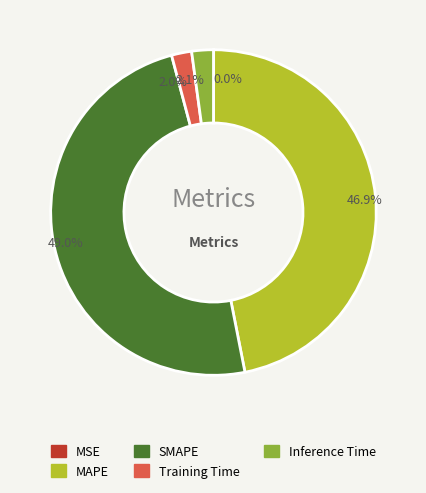

Does MAPE account for over 50% of the chart?

No